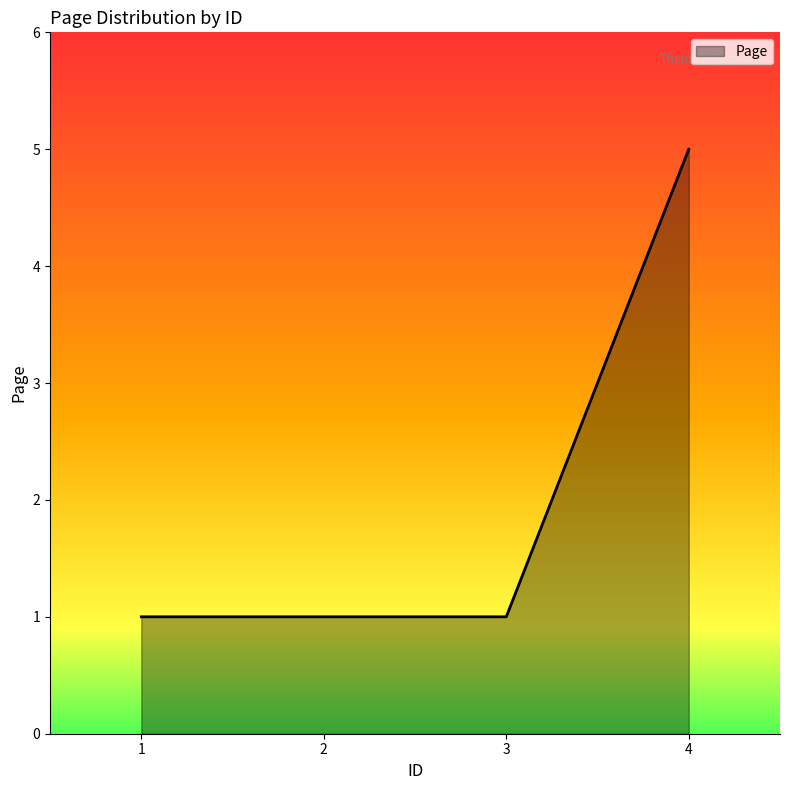

What is the maximum value shown in the chart?

5